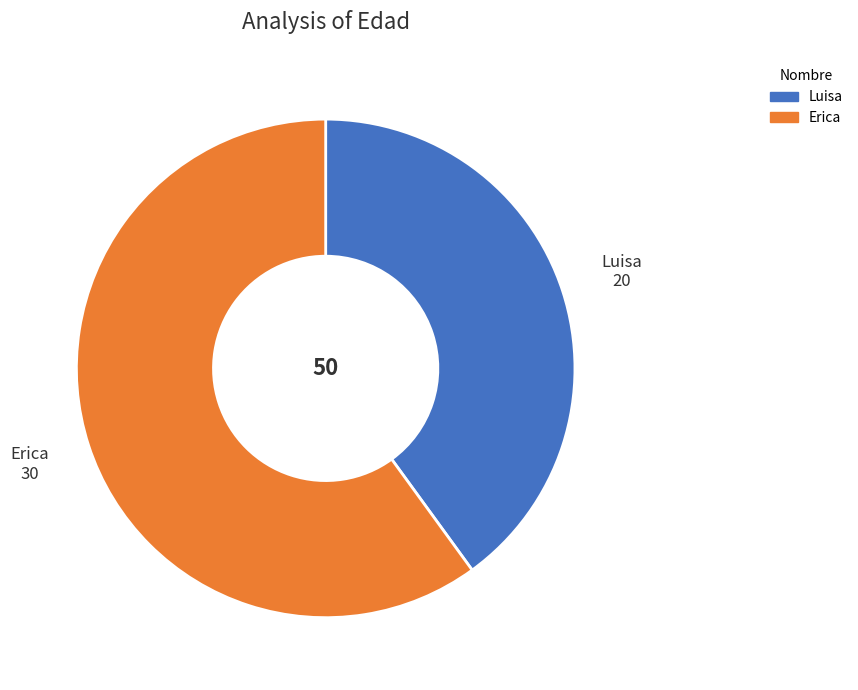

How many segments does this pie chart have?

2